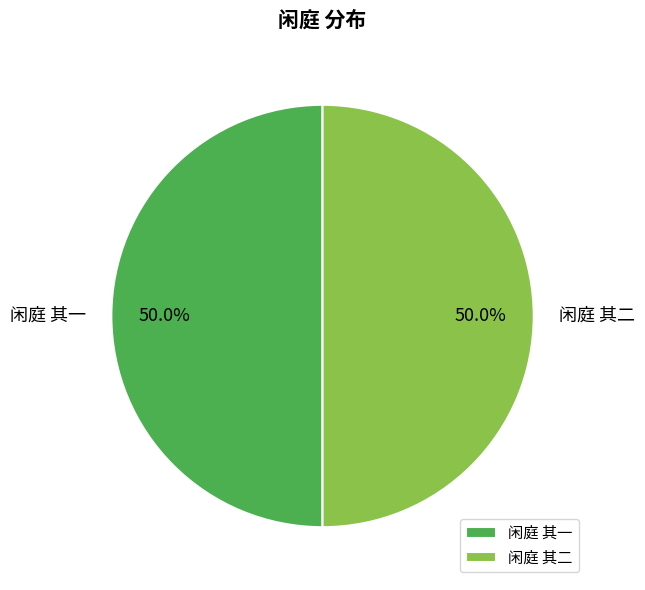

The 闲庭 其一 slice represents 50% of the pie. True or false?

True